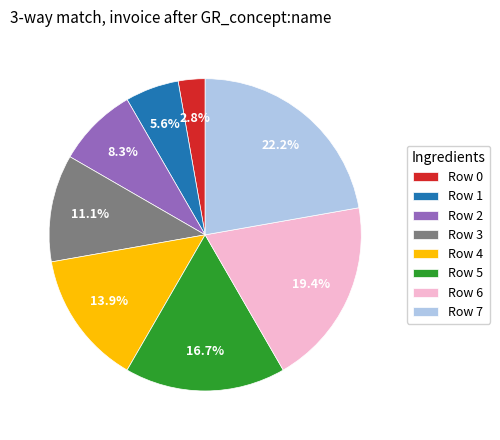

The Row 0 slice represents 3% of the pie. True or false?

True